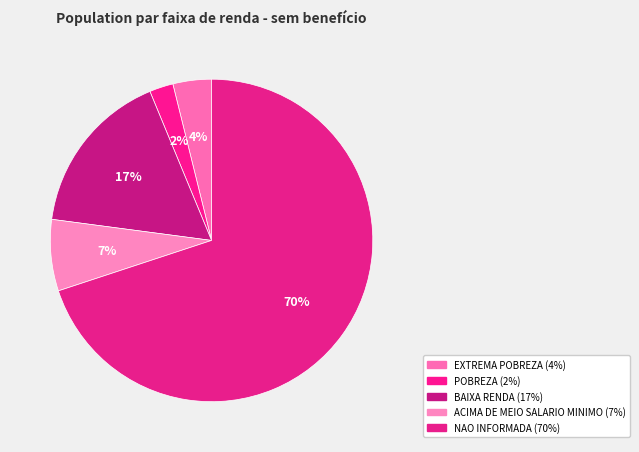

Is there a majority slice in this chart?

Yes